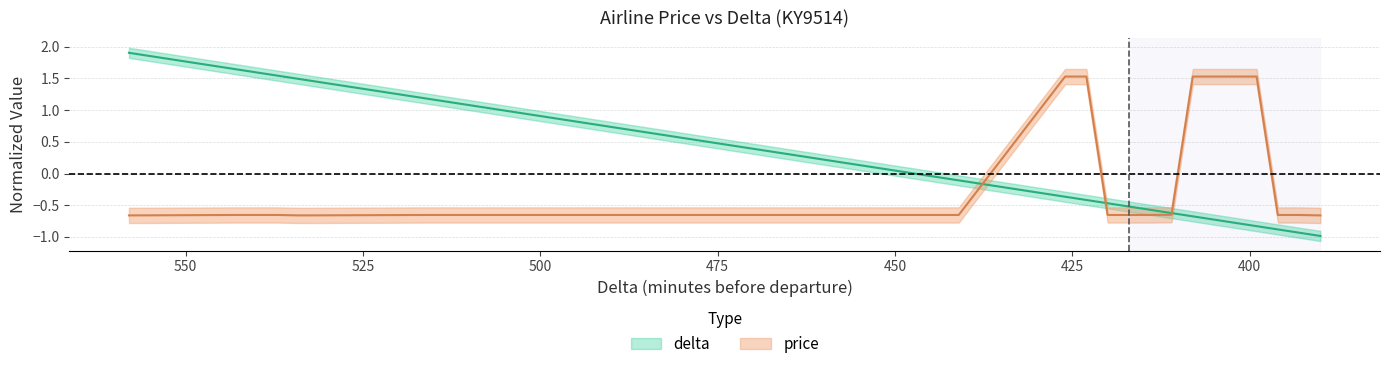

Reading left to right, what are all the values shown in this chart?

delta: 1.9	1.6	1.5	1.5	1.2	1.1	-0.1	-0.4	-0.4	-0.5	-0.5	-0.6	-0.6	-0.7	-0.7	-0.8	-0.8	-0.9	-0.9	-1.0
price: -0.7	-0.7	-0.7	-0.7	-0.7	-0.7	-0.7	1.5	1.5	-0.7	-0.7	-0.7	-0.6	1.5	1.5	1.5	1.5	-0.7	-0.7	-0.7